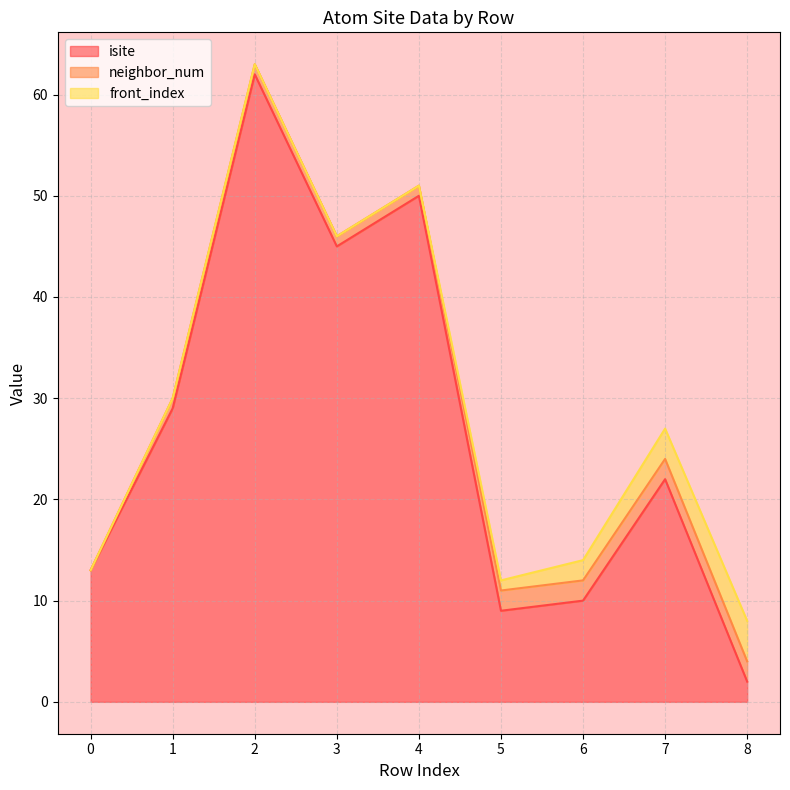

How many values in the neighbor_num series are below 1?

1